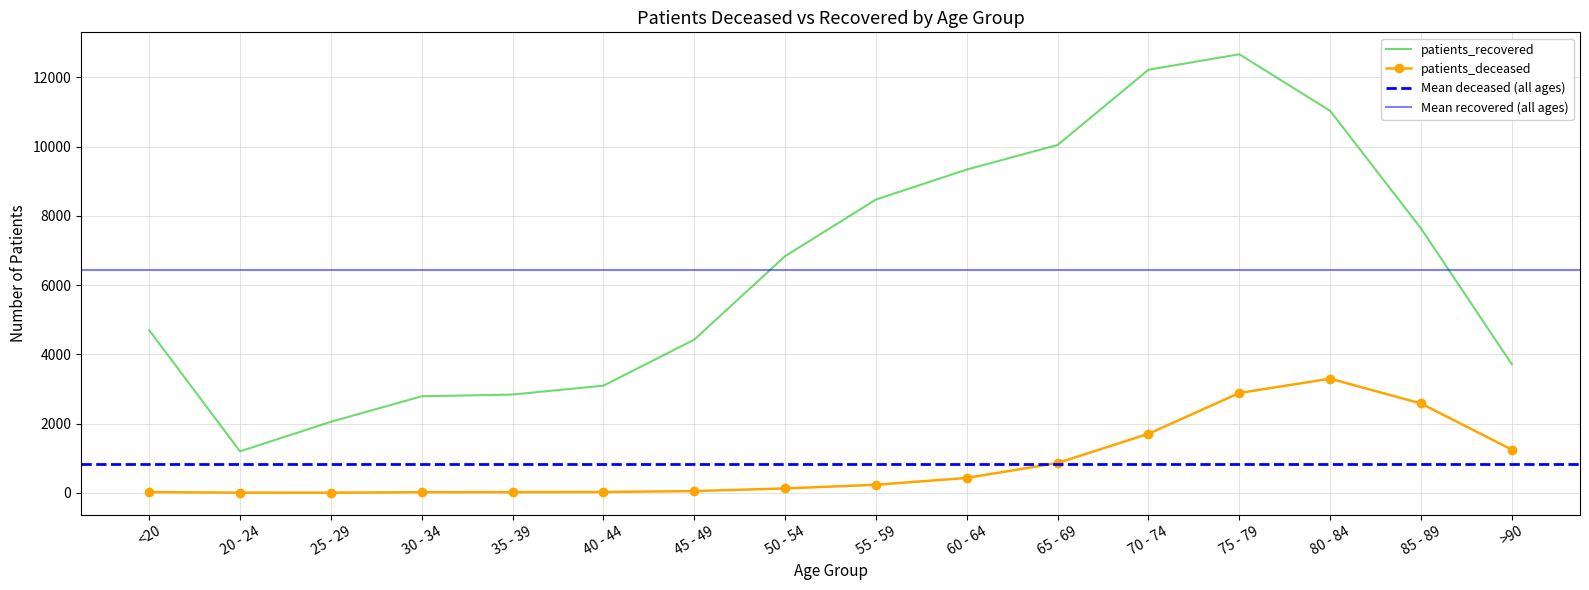

At which category is the sum across all series the highest?

75 - 79